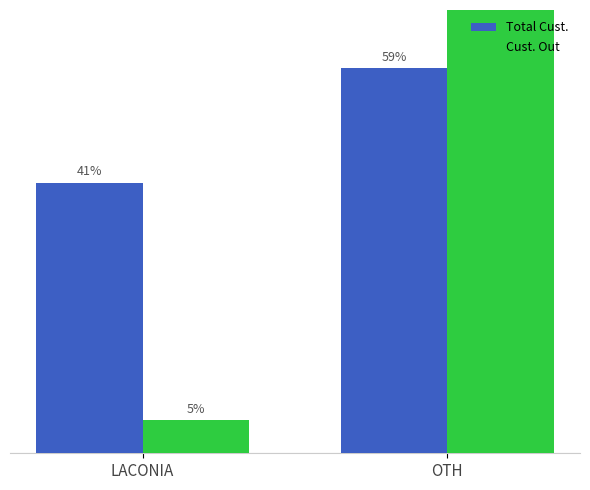

What is the difference between the Cust. Out values at LACONIA and OTH?

90.0